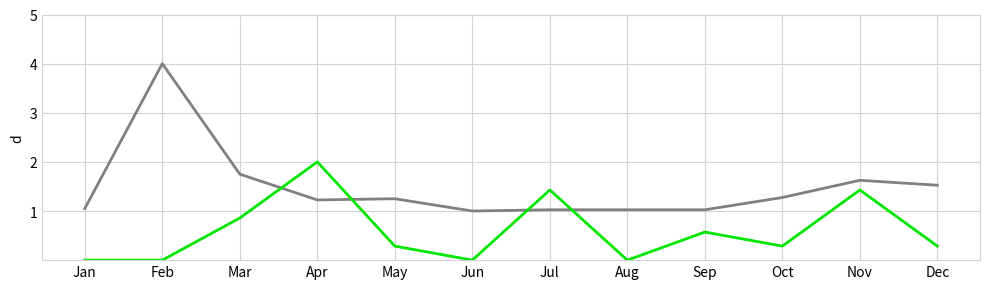

What is the spread (max minus min) of values at May?

1.0